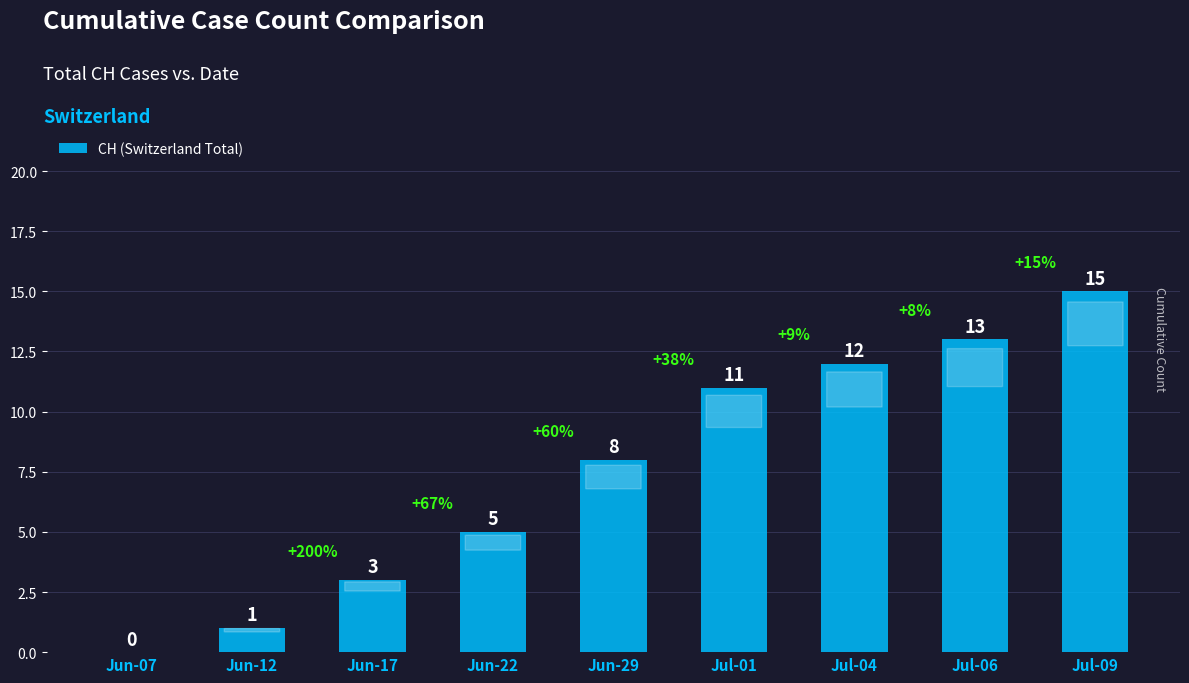

What is the change in value from Jun-07 to Jul-01?

+11